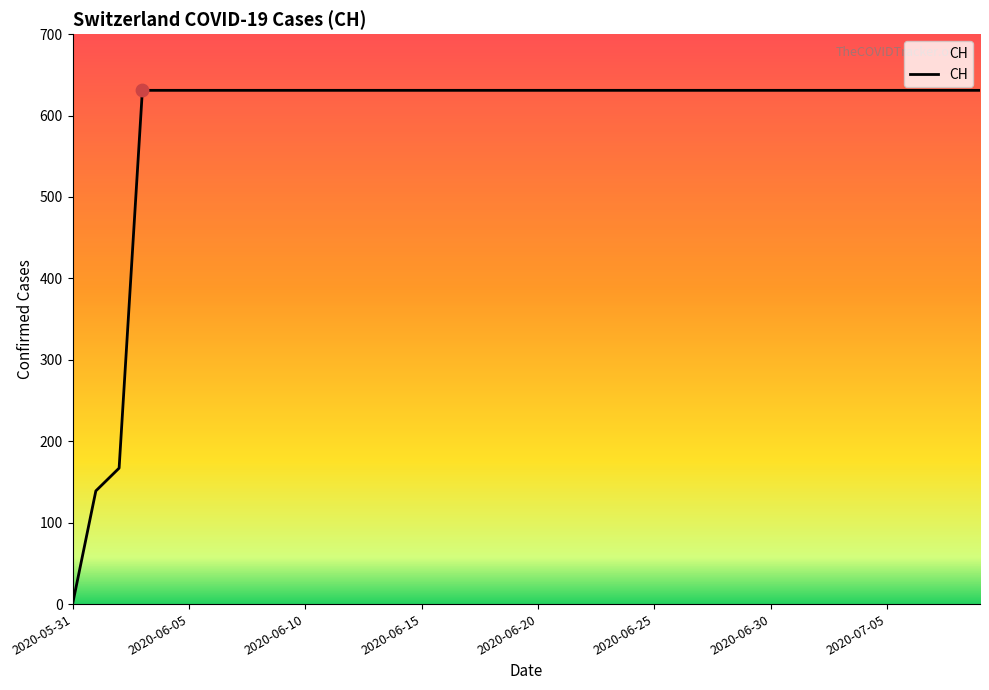

What is the maximum value shown in the chart?

631